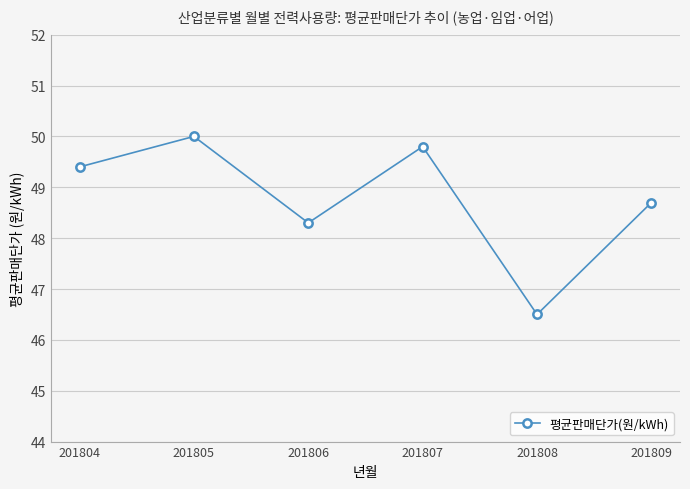

Reading left to right, transcribe all the data shown in this chart.

201804=49.4	201805=50.0	201806=48.3	201807=49.8	201808=46.5	201809=48.7